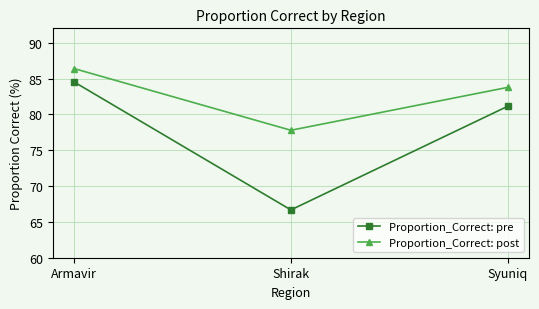

What is the sum of the Proportion_Correct: post values at Syuniq and Shirak?

161.5